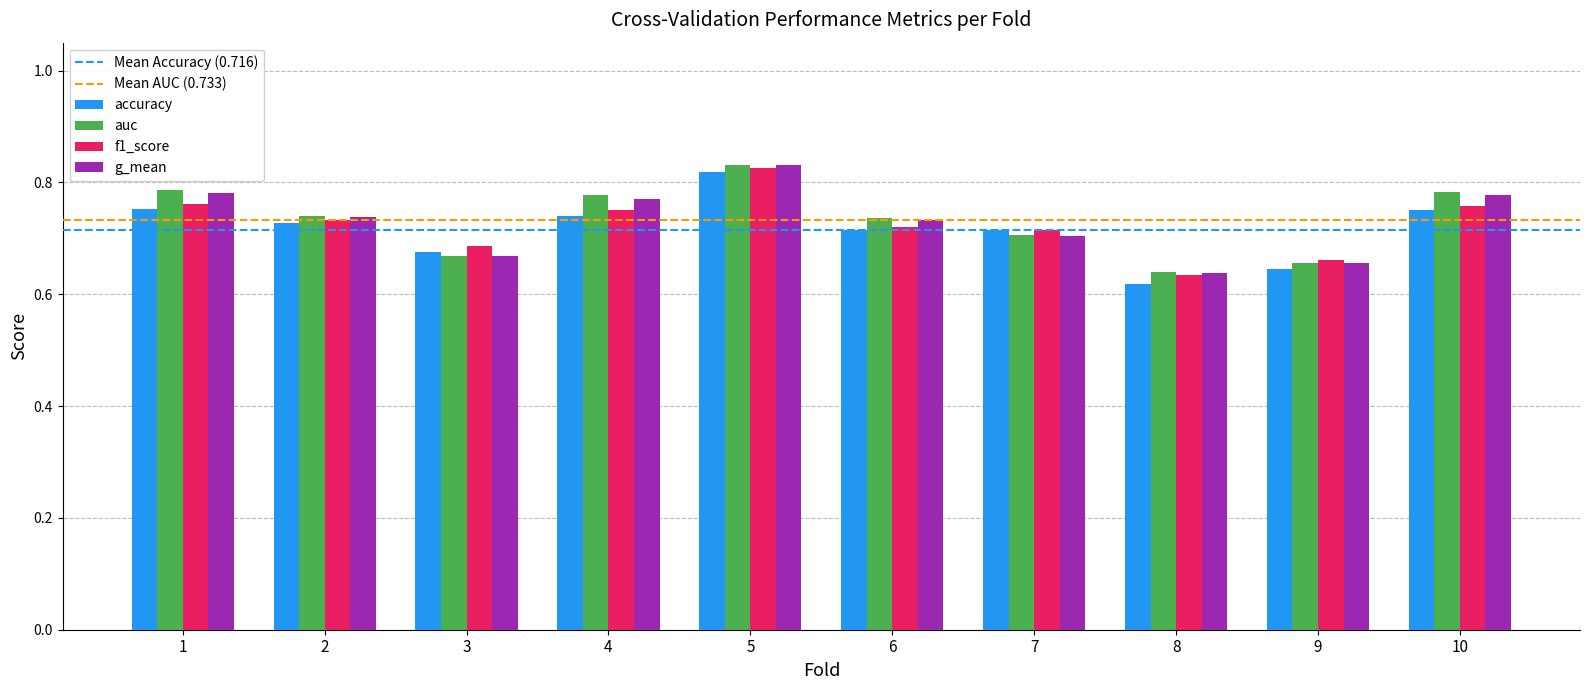

True or false: accuracy has a value of 0.2 at 1.

False